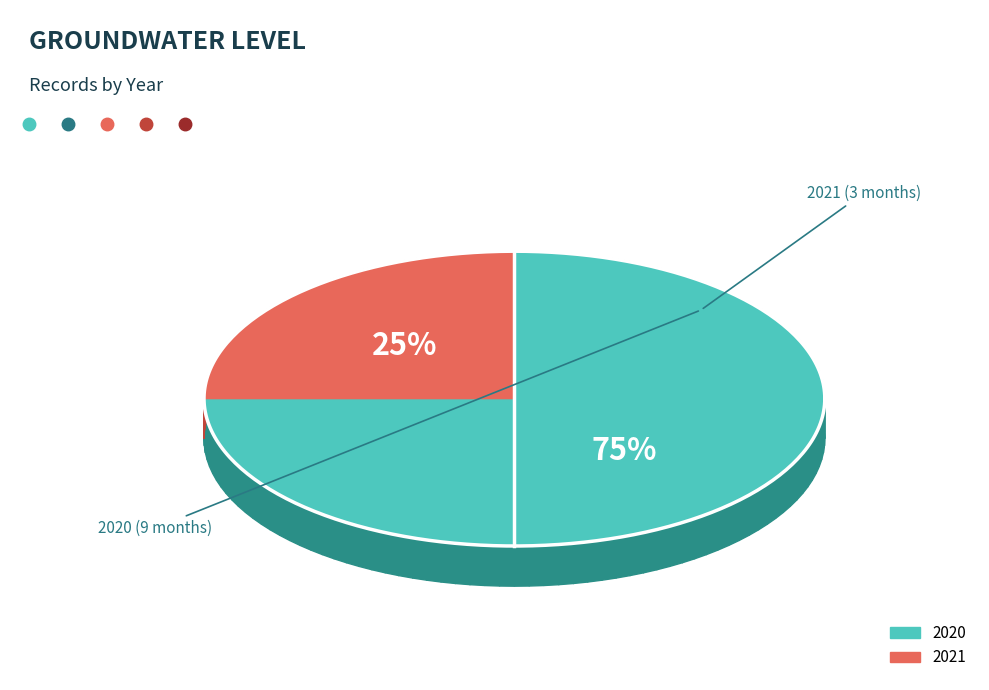

How many segments does this pie chart have?

2